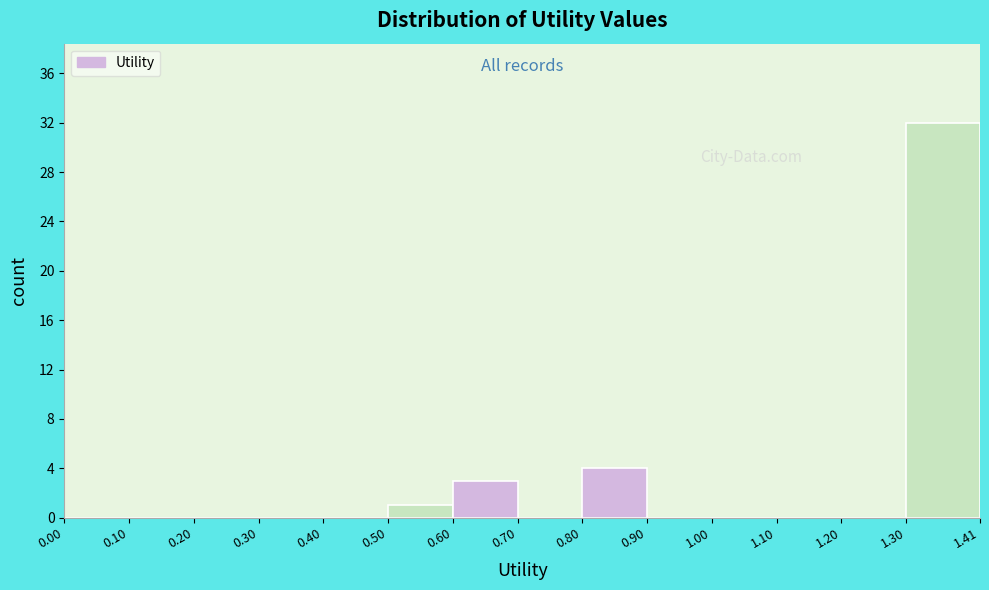

Reading left to right, transcribe this chart: for each bar, give the range it covers on the x-axis and its height. The values are not printed on the chart, so give them approximately, as read against the axis.

0.00 to 0.10: 0
0.10 to 0.20: 0
0.20 to 0.30: 0
0.30 to 0.40: 0
0.40 to 0.50: 0
0.50 to 0.60: 1
0.60 to 0.70: 3
0.70 to 0.80: 0
0.80 to 0.90: 4
0.90 to 1.00: 0
1.00 to 1.10: 0
1.10 to 1.20: 0
1.20 to 1.30: 0
1.30 to 1.41: 32